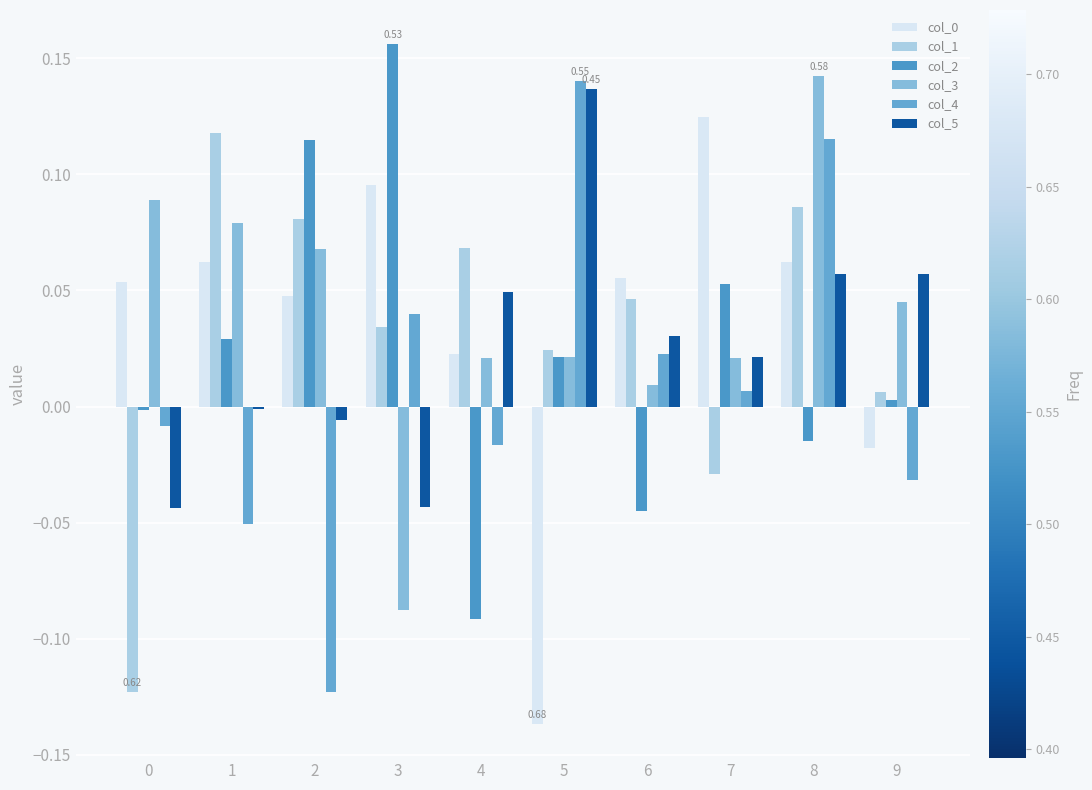

How many groups of bars are there?

10